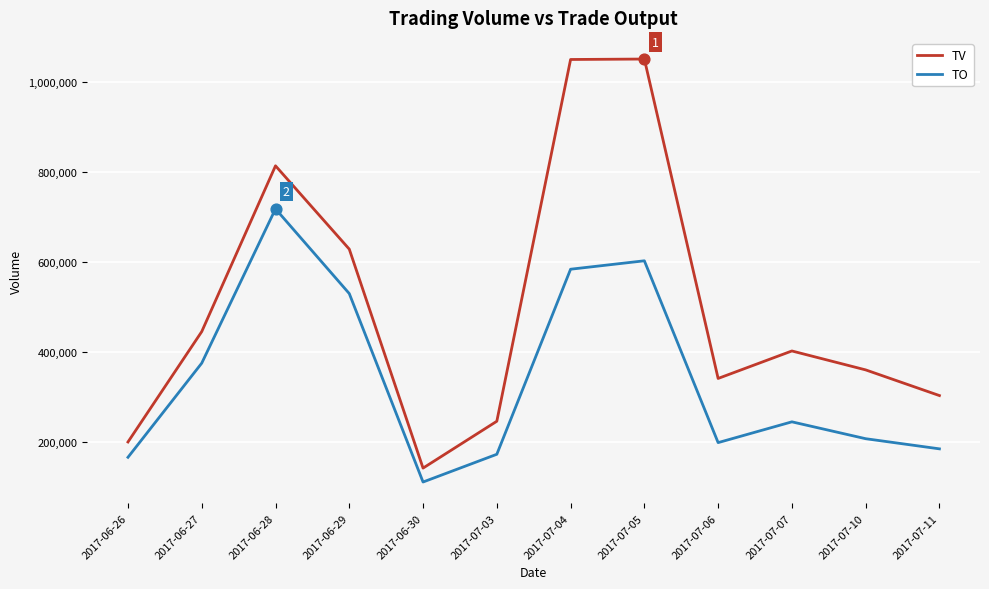

Which series has the largest total across all categories?

TV